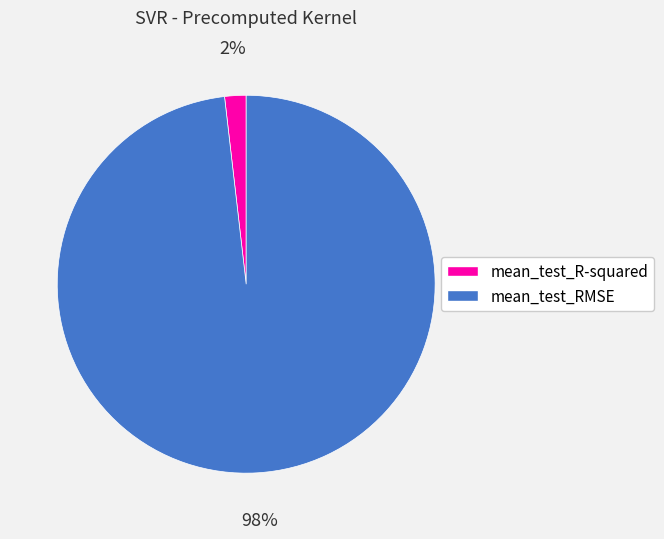

Which slice is the smallest?

mean_test_R-squared